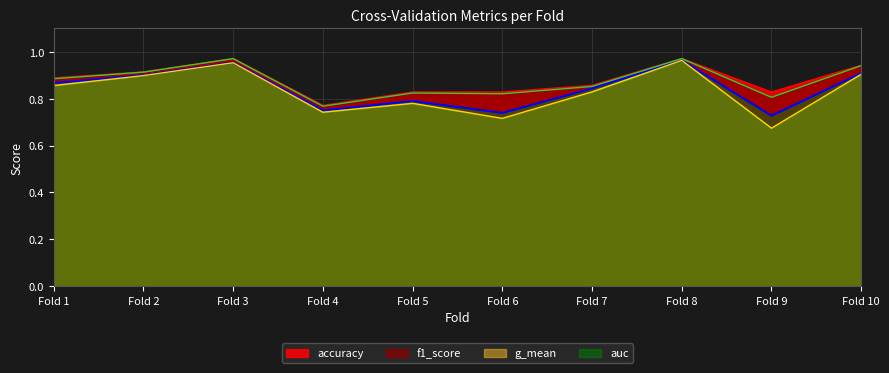

True or false: auc has more than 0 interior local peaks.

True